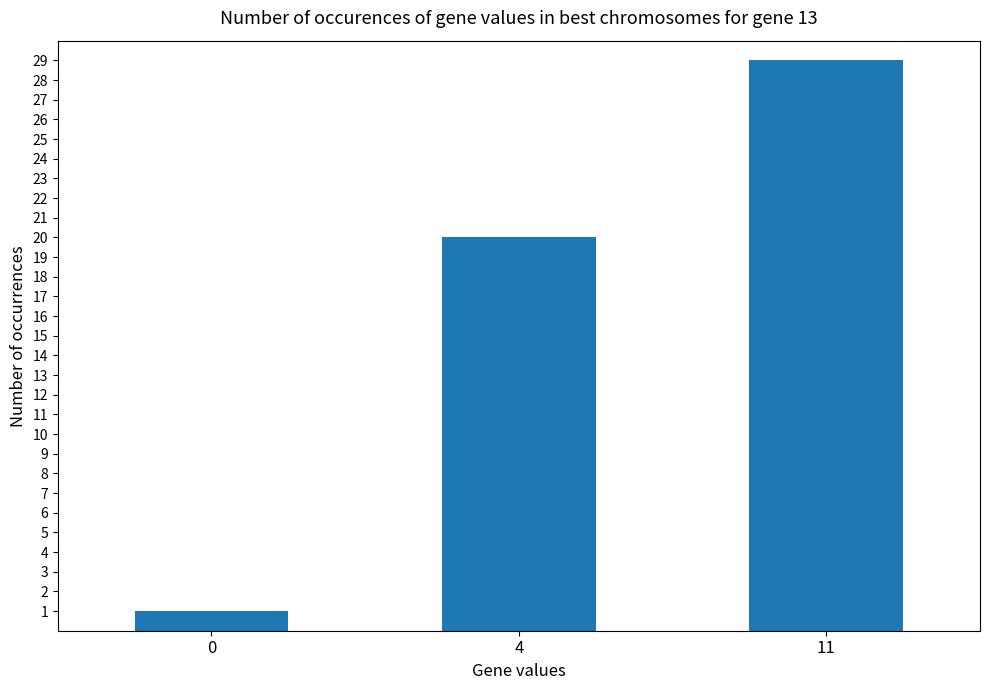

Does the chart contain stacked bars?

No